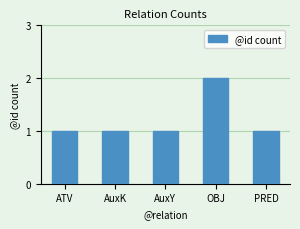

Between AuxY and OBJ, which is larger?

OBJ